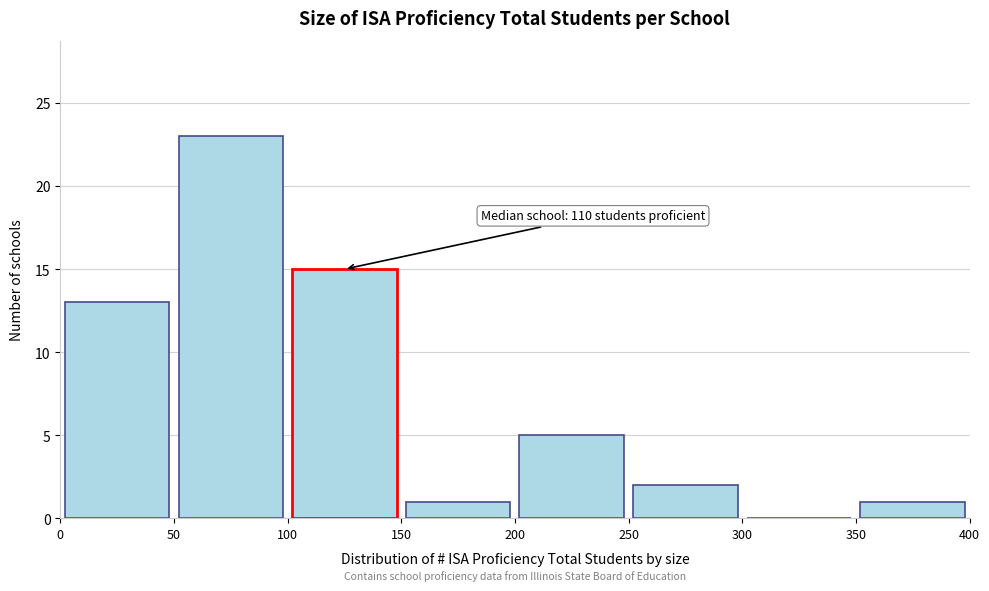

Over which range of the x-axis is the bar tallest?

50 to 100